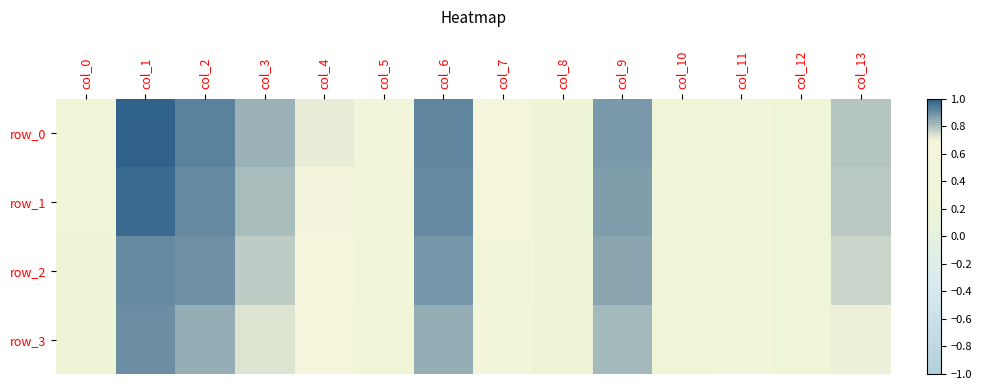

The value of row_3 at col_2 is 0.8. True or false?

True